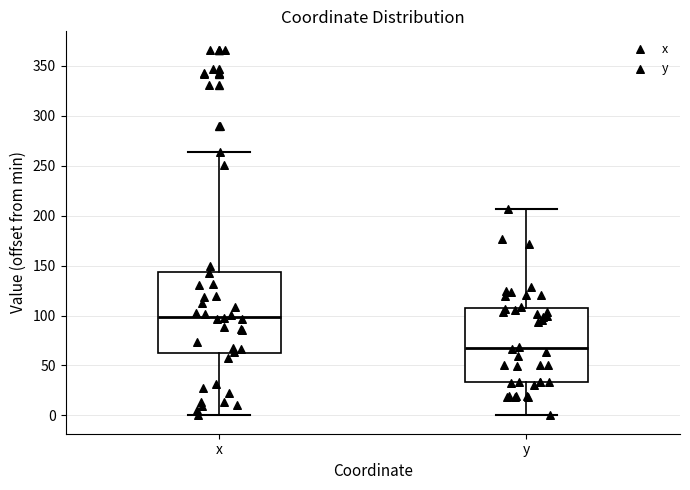

Reading left to right, transcribe this box plot: for each box, give where its median line is, the range the box spans, and where its two whiskers end, as read against the y-axis. The values are not printed on the chart, so give them approximately, as read against the axis.

x: median 100, box 60 to 145, whiskers 0 to 265
y: median 65, box 35 to 105, whiskers 0 to 205